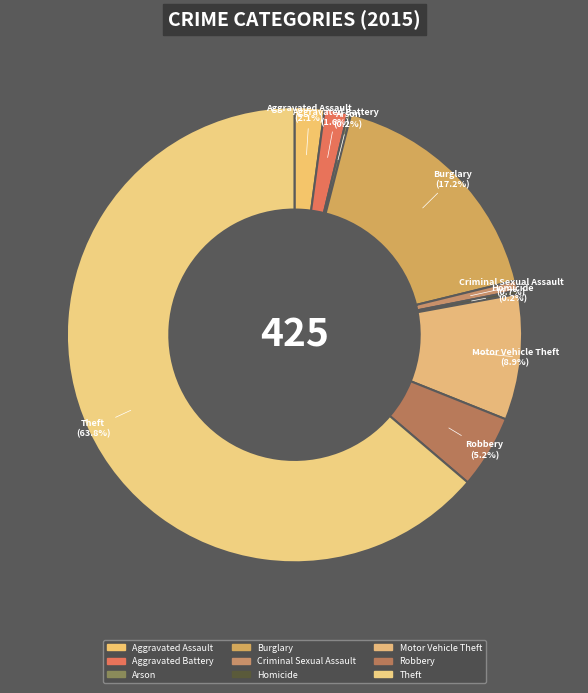

Is Aggravated Assault the majority of the pie?

No